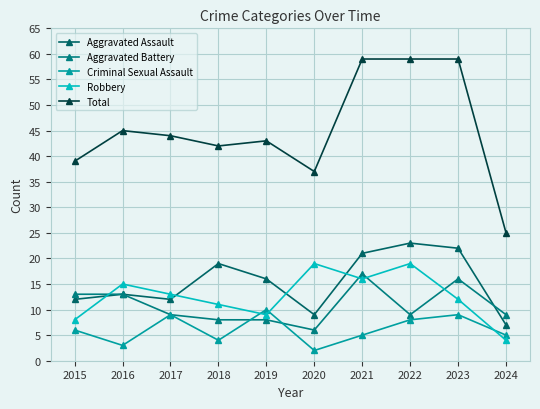

Which series changed the most between 2018 and 2020?

Aggravated Assault